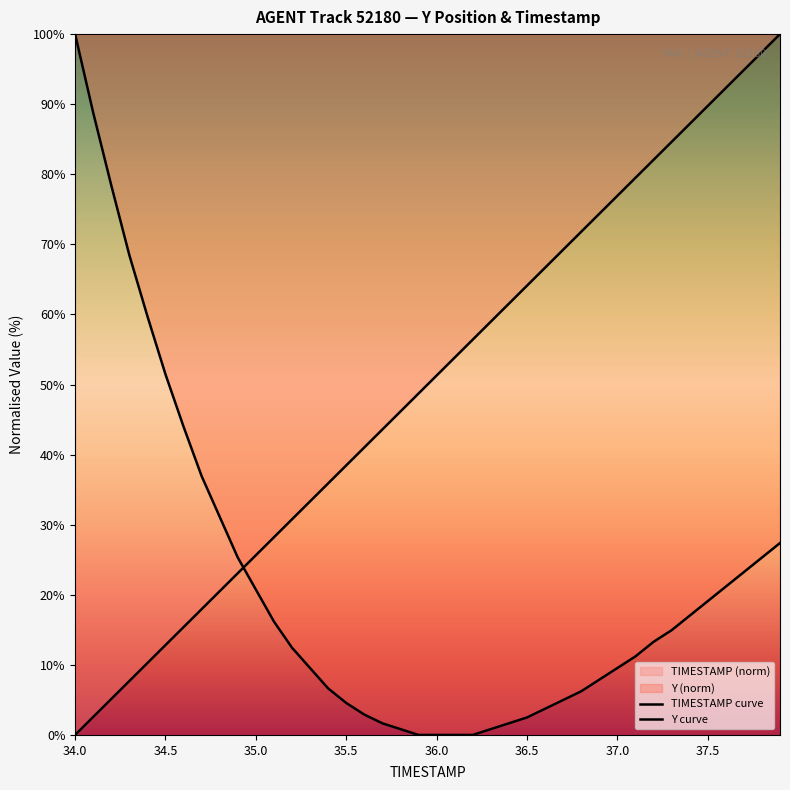

True or false: Y curve has more than 2 points higher than both neighbors.

False